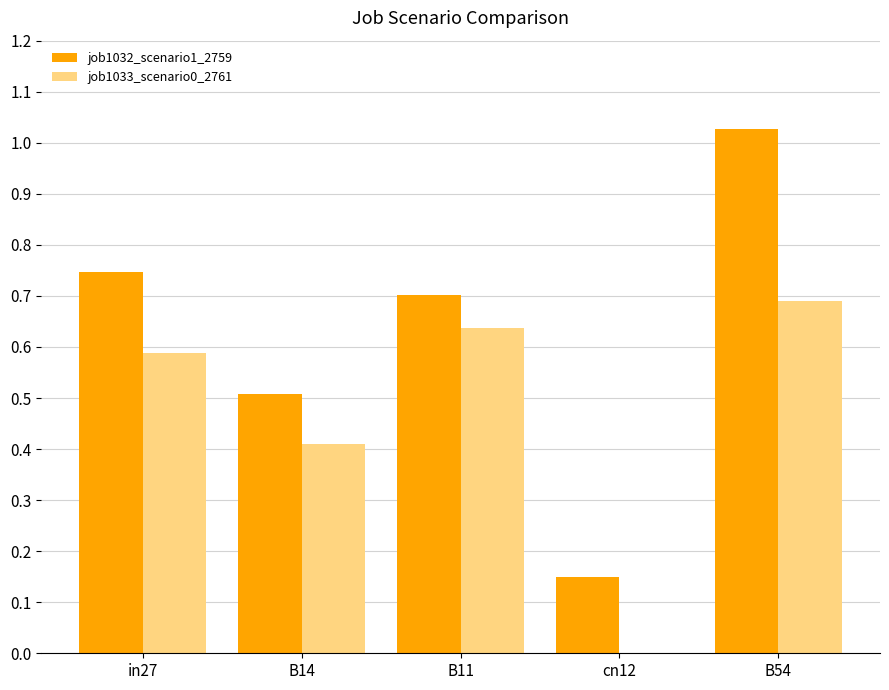

Which series has the widest spread of values?

job1032_scenario1_2759